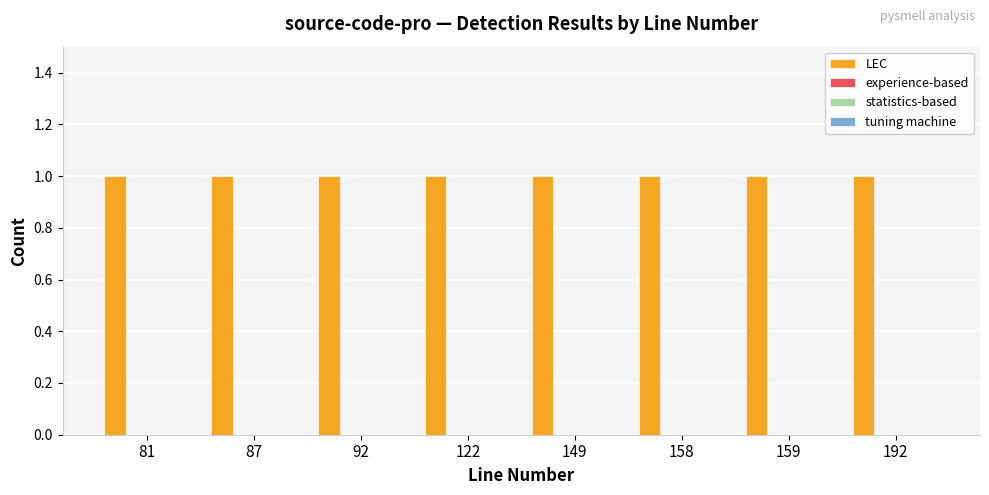

What is the maximum value shown in the chart?

1